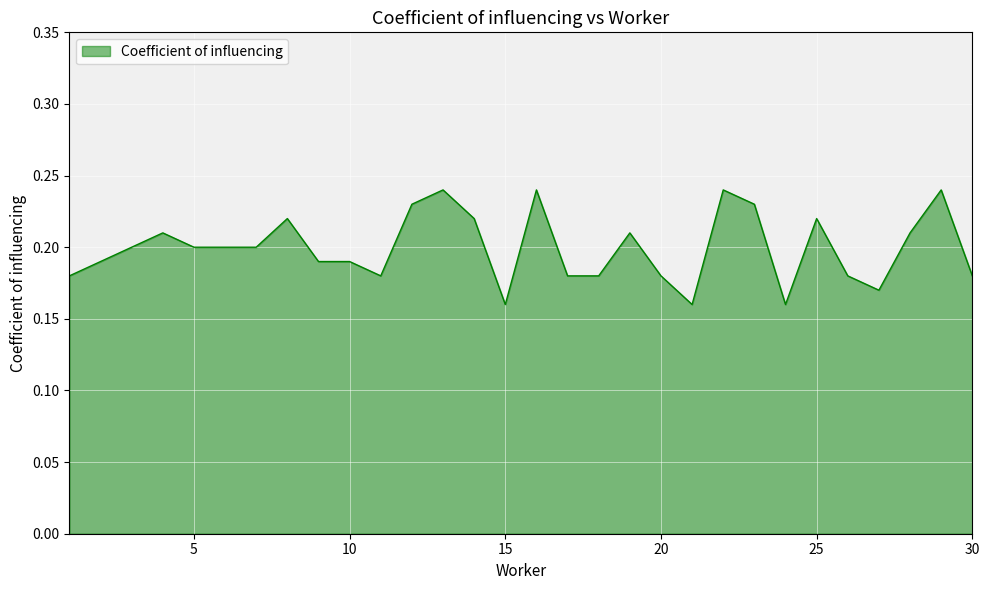

List the labels in order of value, largest first.

13, 16, 22, 29, 12, 23, 8, 14, 25, 4, 19, 28, 3, 5, 6, 7, 2, 9, 10, 1, 11, 17, 18, 20, 26, 30, 27, 15, 21, 24